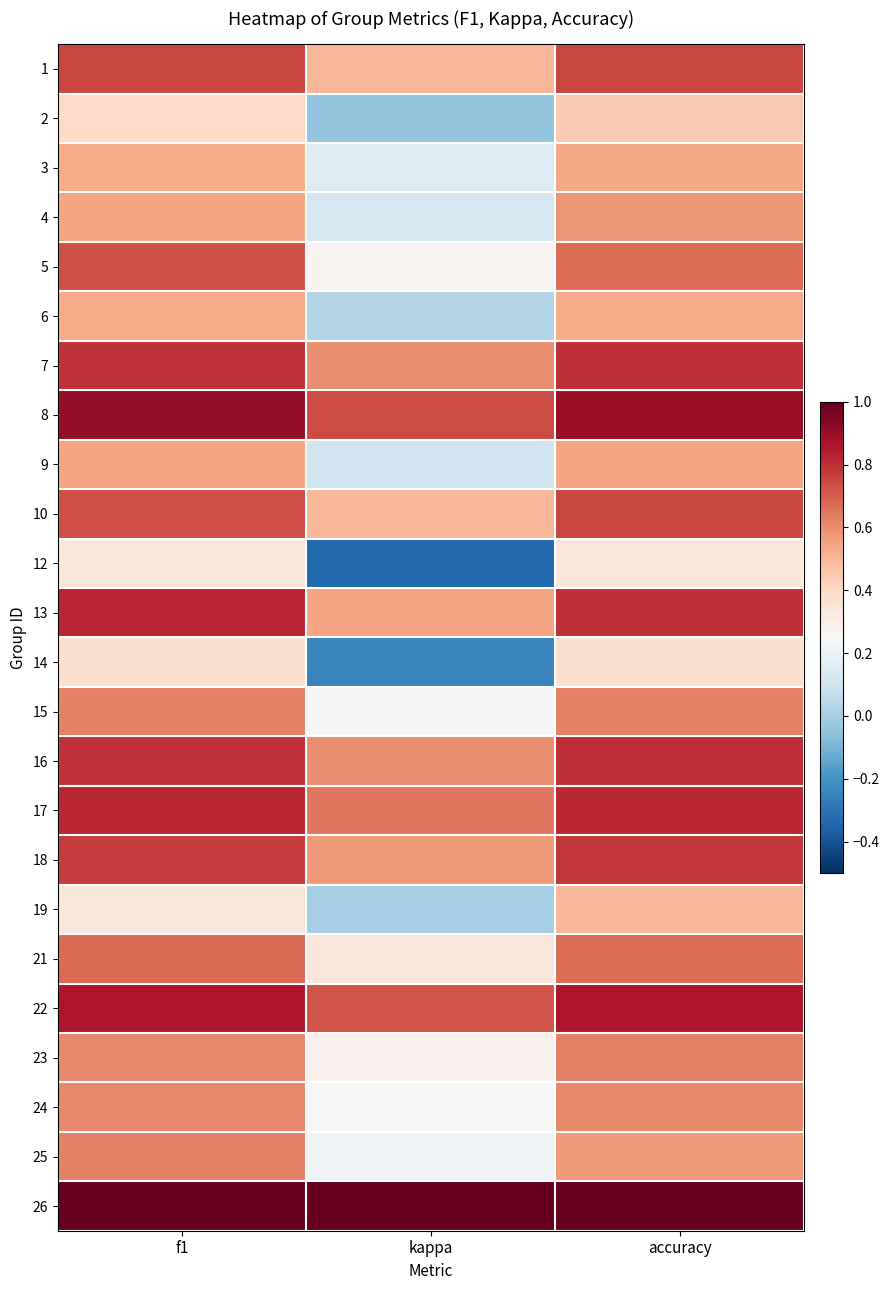

Which has a higher value, accuracy or f1?

accuracy